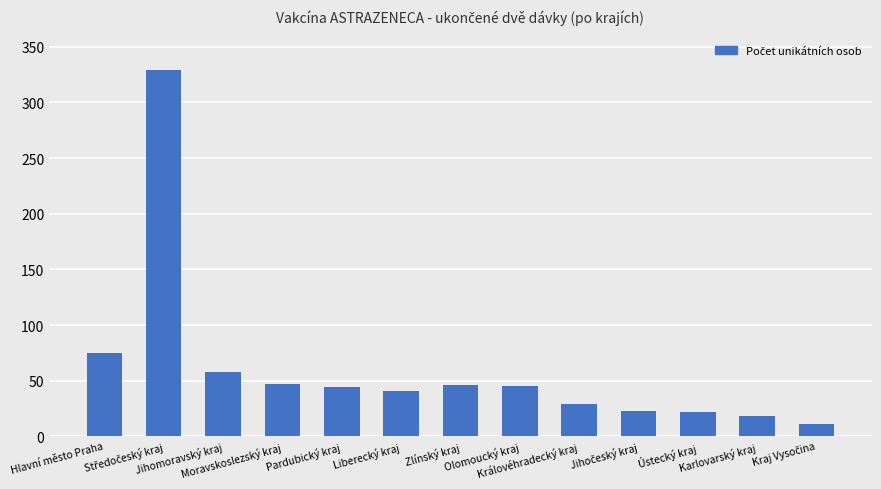

What is the sum of all values?

788